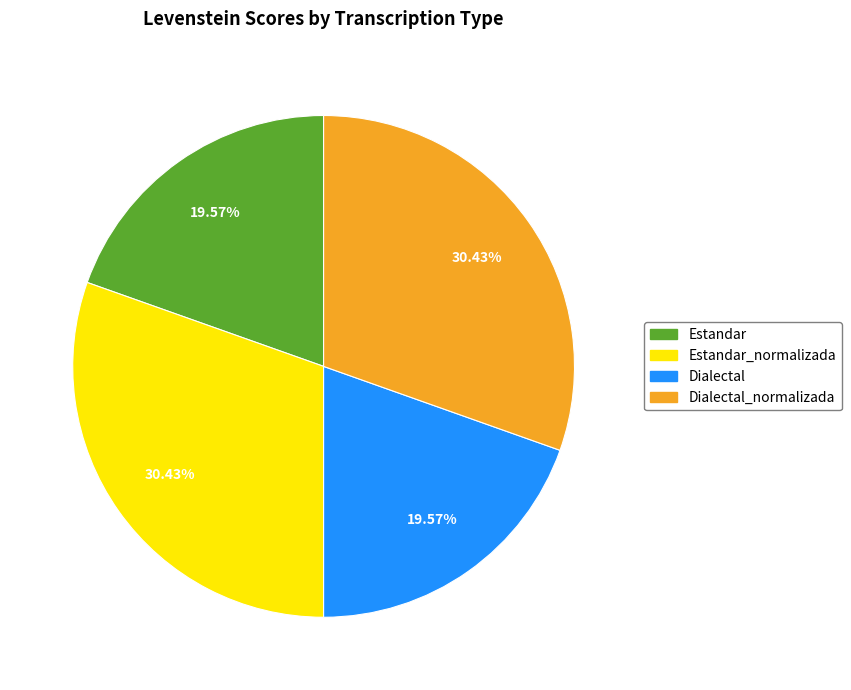

To the nearest percent, what percentage of the pie is Estandar?

20%